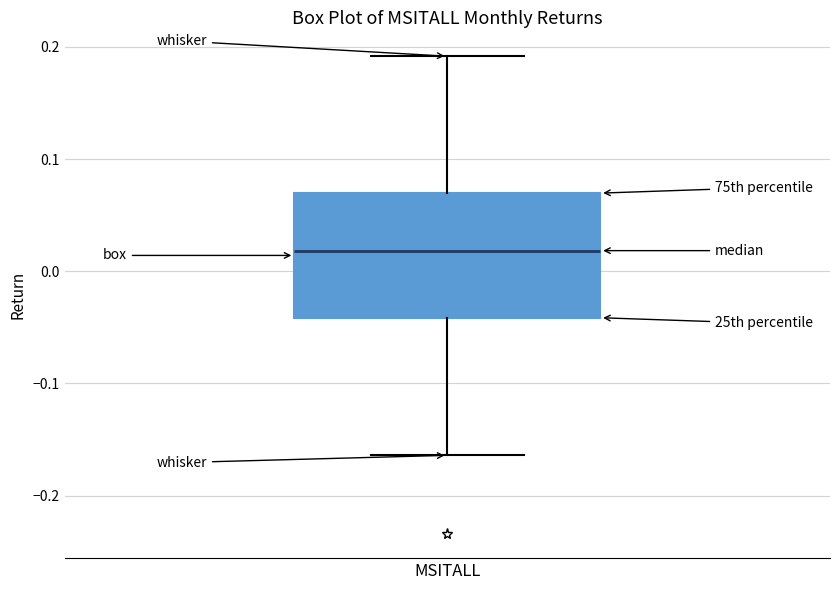

Where is the upper edge of the box for MSITALL on the y-axis? The values are not printed on the chart, so give them approximately, as read against the axis.

0.07